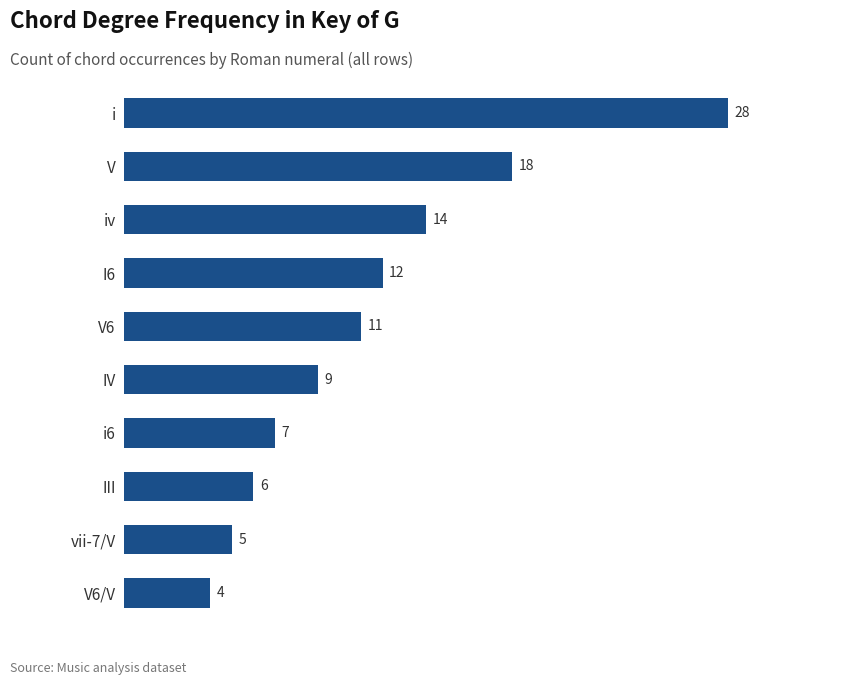

Are the bars horizontal?

Yes